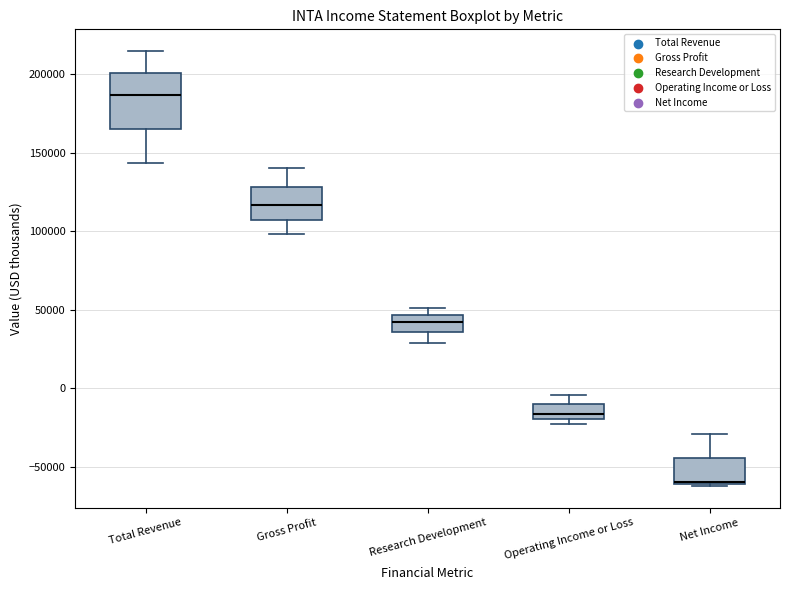

Reading left to right, read every box against the y-axis: the position of its median line, the range the box covers, and the ends of its whiskers. The values are not printed on the chart, so give them approximately, as read against the axis.

Total Revenue: median 185000, box 165000 to 200000, whiskers 145000 to 215000
Gross Profit: median 115000, box 105000 to 130000, whiskers 100000 to 140000
Research Development: median 40000, box 35000 to 45000, whiskers 30000 to 50000
Operating Income or Loss: median -15000, box -20000 to -10000, whiskers -25000 to -5000
Net Income: median -60000 (drawn on the box's lower edge), box -60000 to -45000, whiskers -60000 to -30000